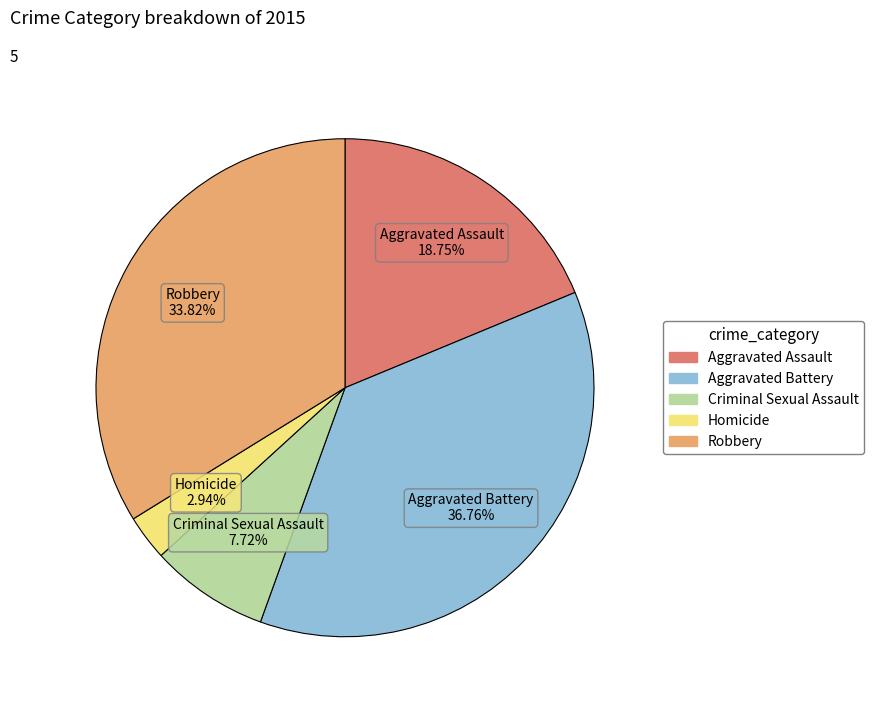

Which has a higher value, Criminal Sexual Assault or Aggravated Assault?

Aggravated Assault